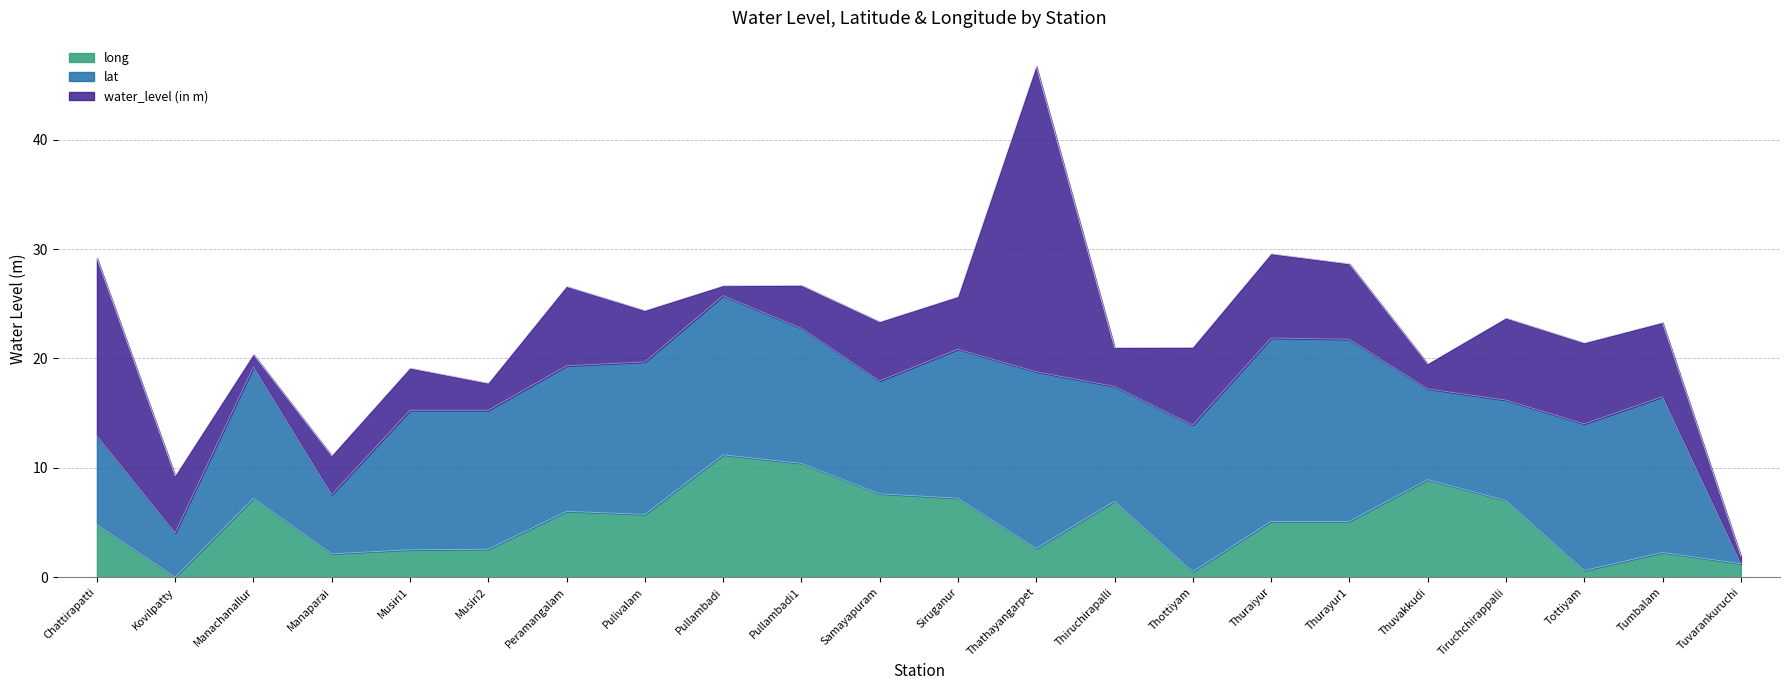

What is the difference between the maximum and minimum values in the water_level (in m) series?

27.3